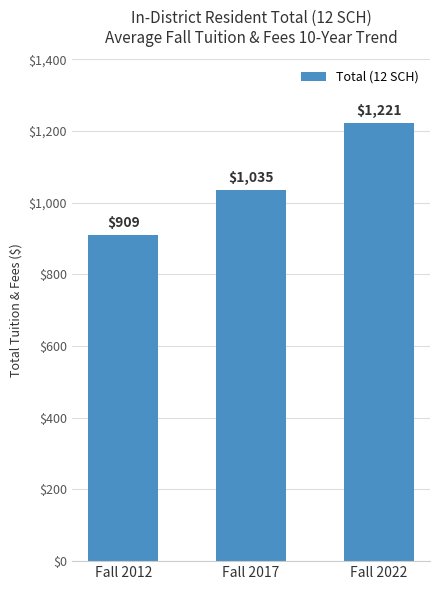

Count the values in the range 909 to 1221.

3